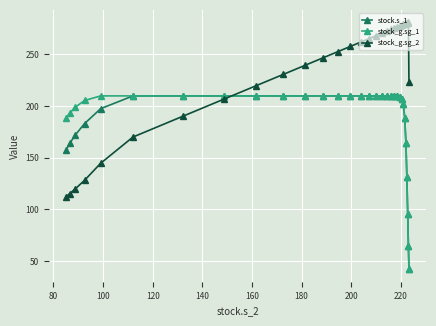

What is the maximum value for stock_g.sg_2?

281.0